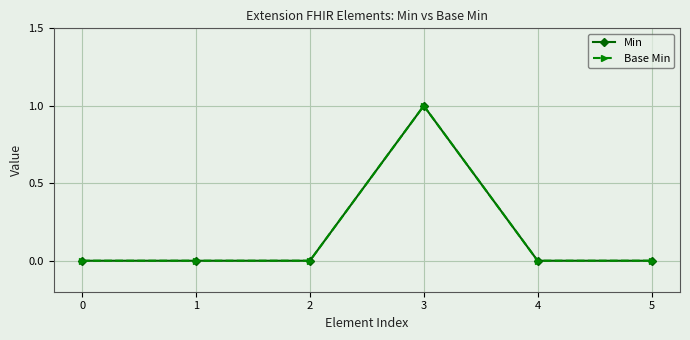

True or false: Base Min and Min intersect in this chart.

False